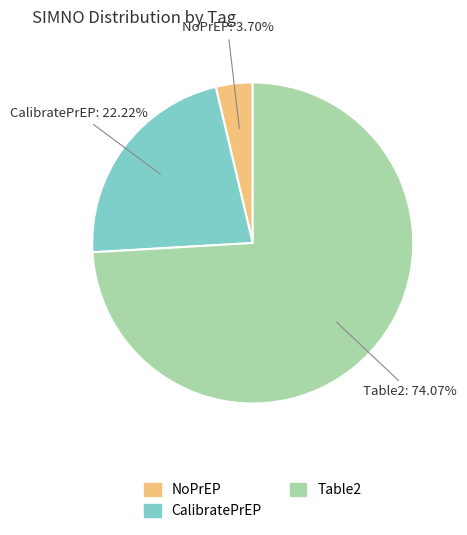

Which category accounts for the majority?

Table2